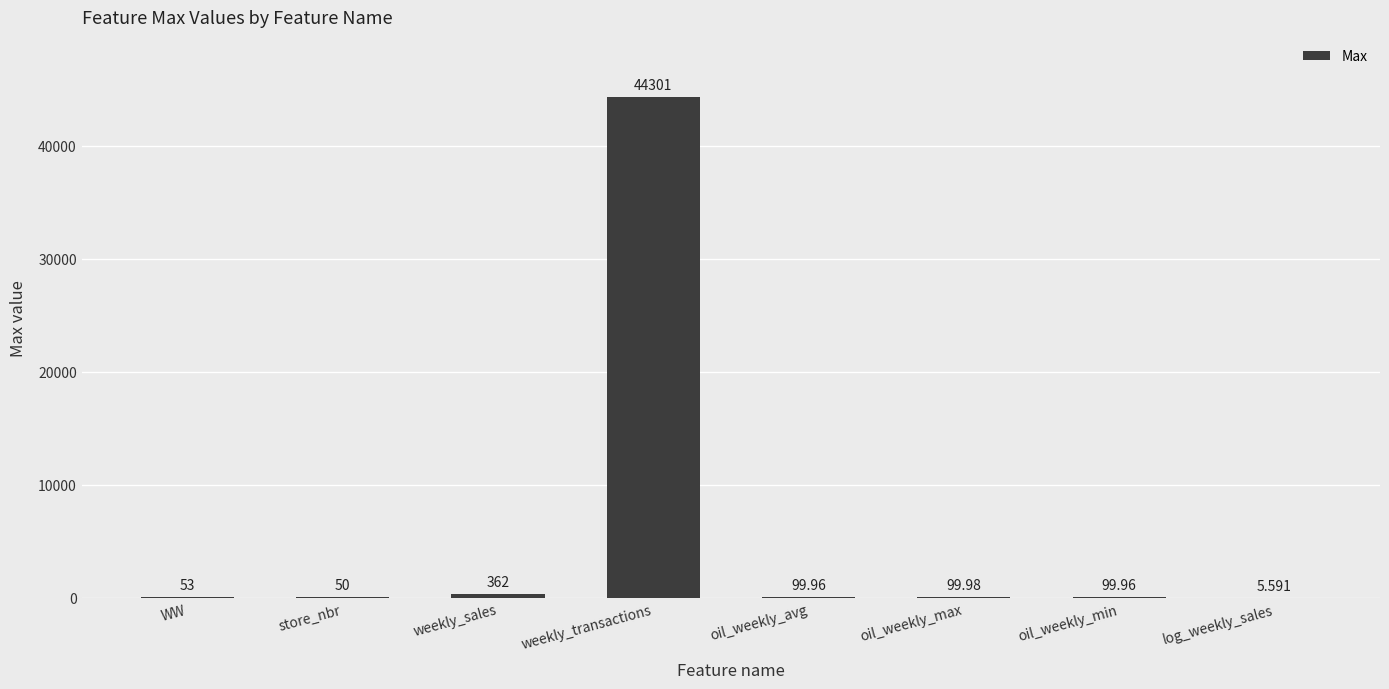

What is the sum of the values at WW and oil_weekly_min?

153.0